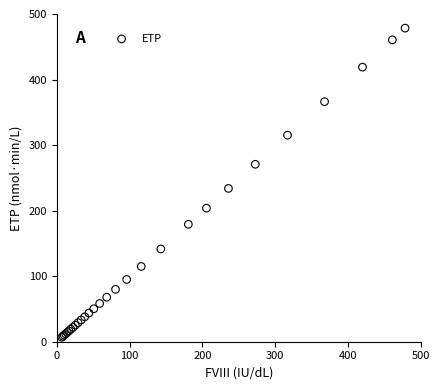

What Y value in the scatter plot is closest to 242?

233.9